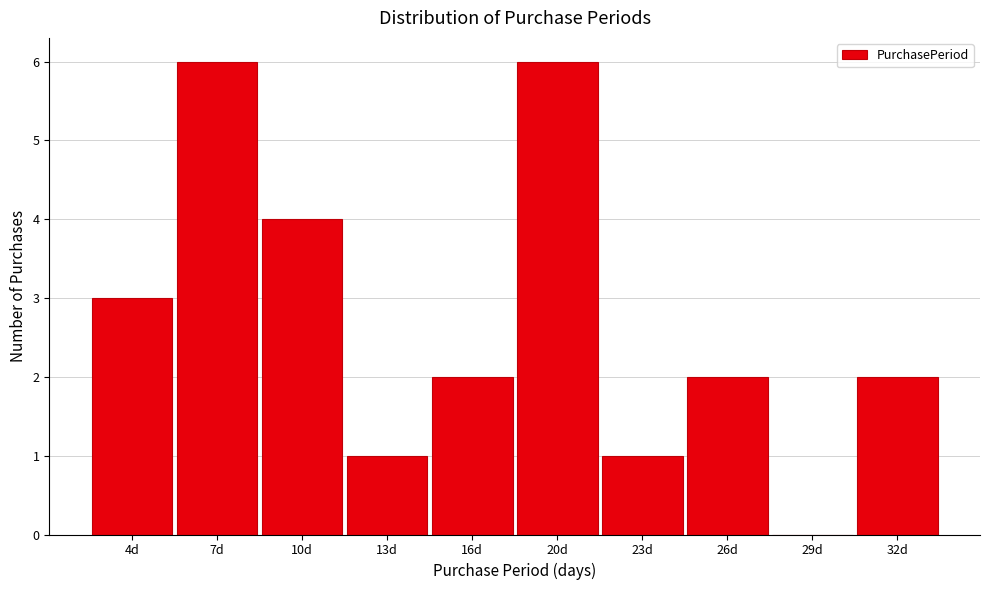

Is it true that the value at 29d is 0?

True